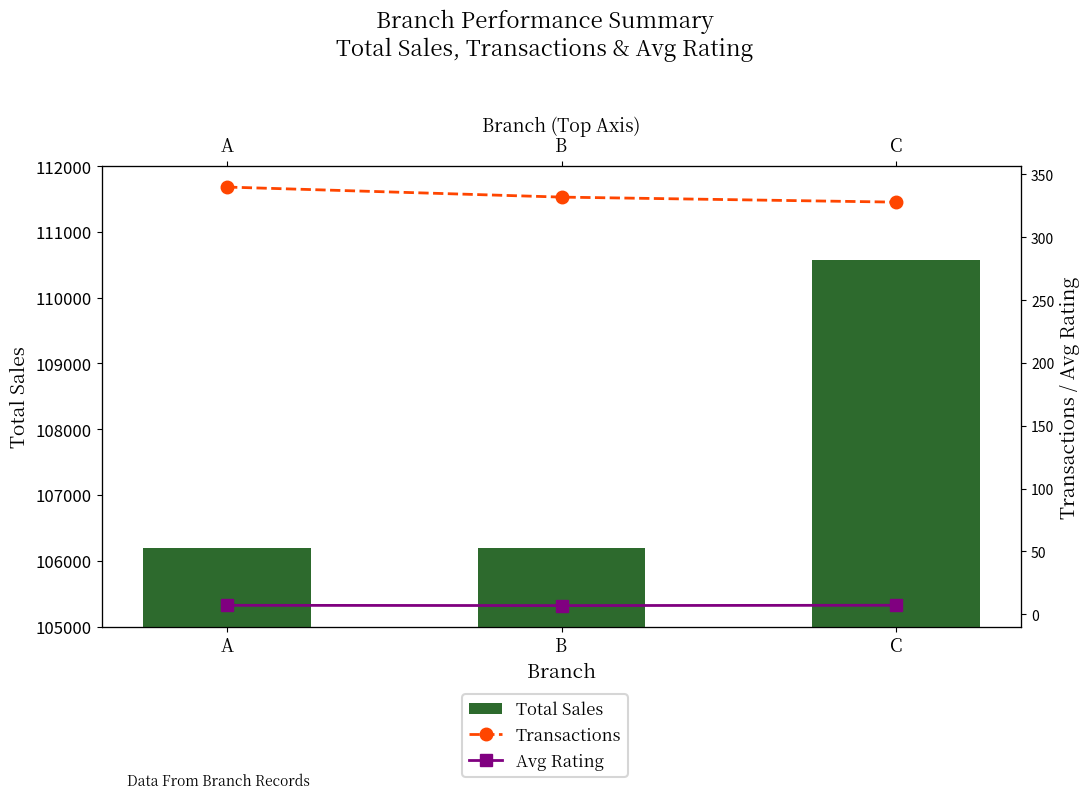

What is the sum of all Transactions values?

1000.0